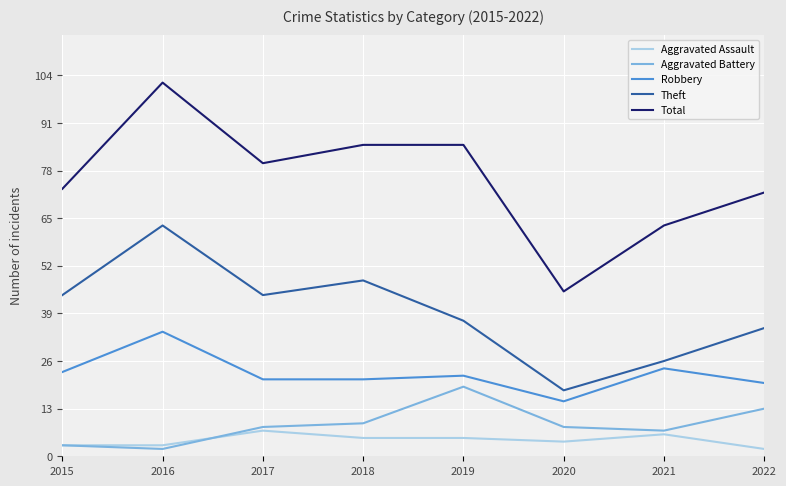

Which series has the widest spread of values?

Total